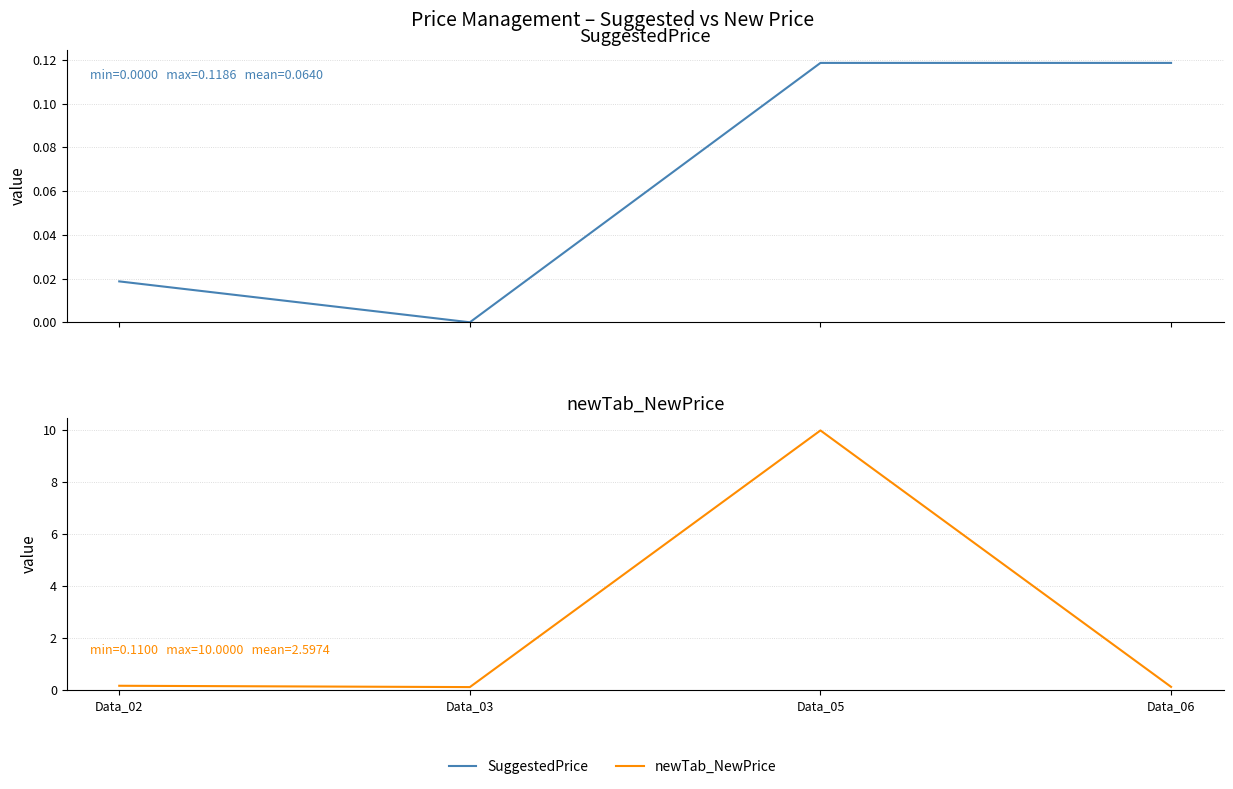

What is the spread (max minus min) of values at Data_05?

9.9